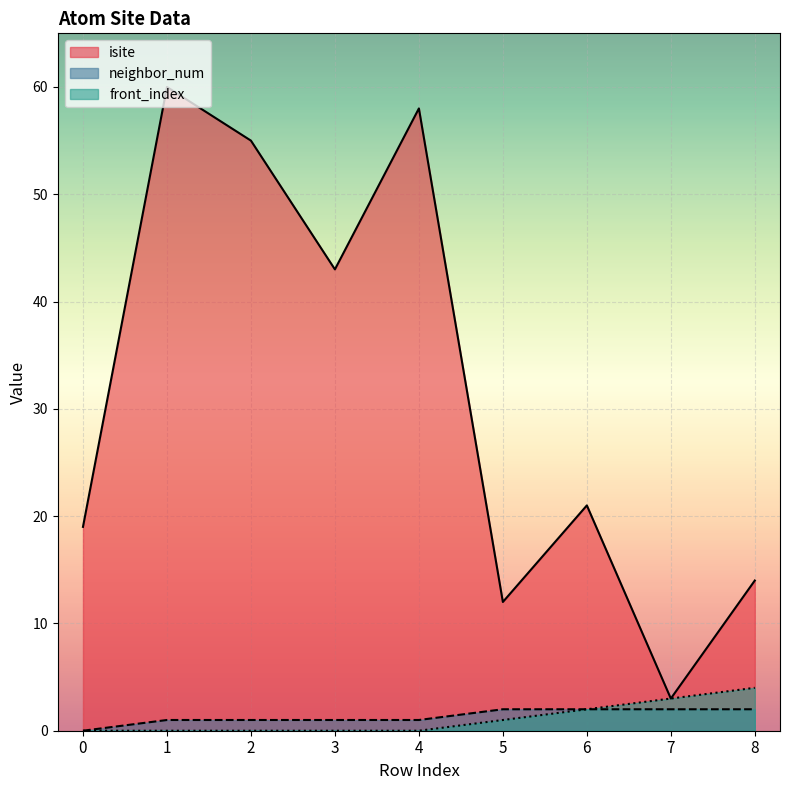

True or false: isite and neighbor_num intersect in this chart.

False